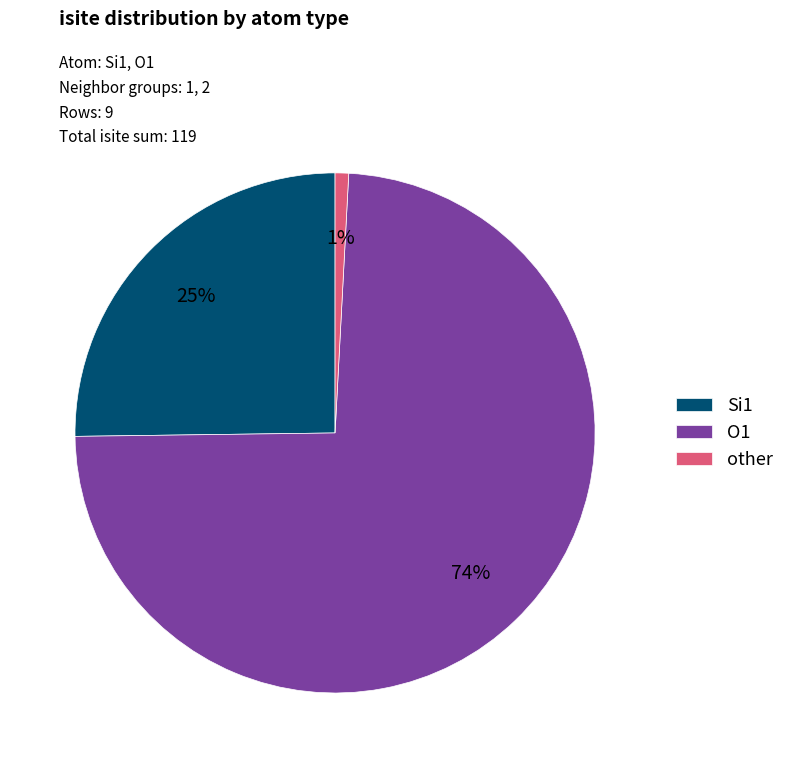

True or false: Si1 accounts for 25% of the total.

True